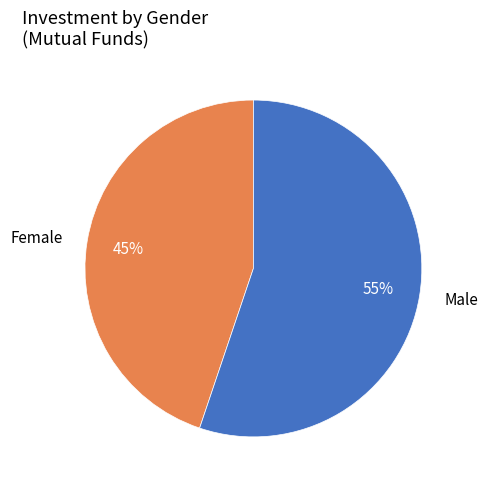

Rank the categories by value from highest to lowest.

Male, Female